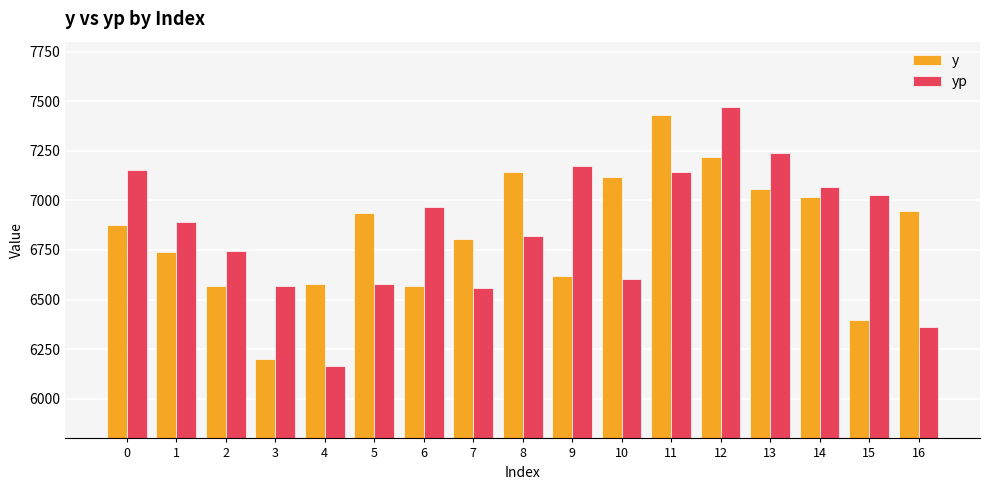

The y series shows 4335.2 at 8. True or false?

False